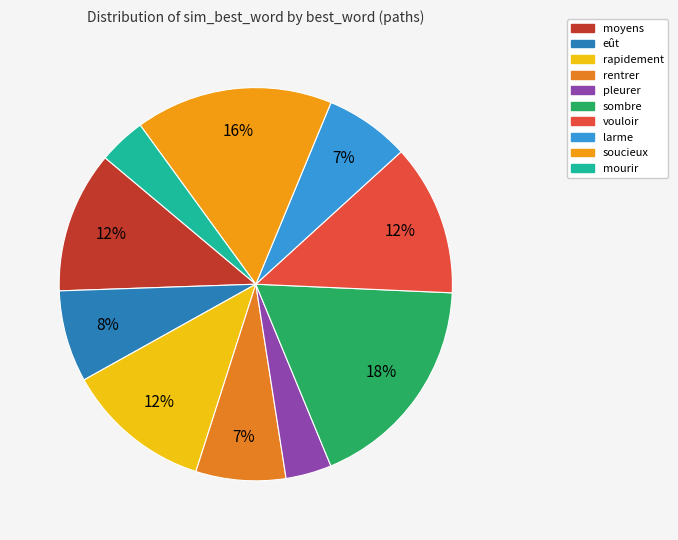

True or false: rapidement accounts for 20% of the total.

False